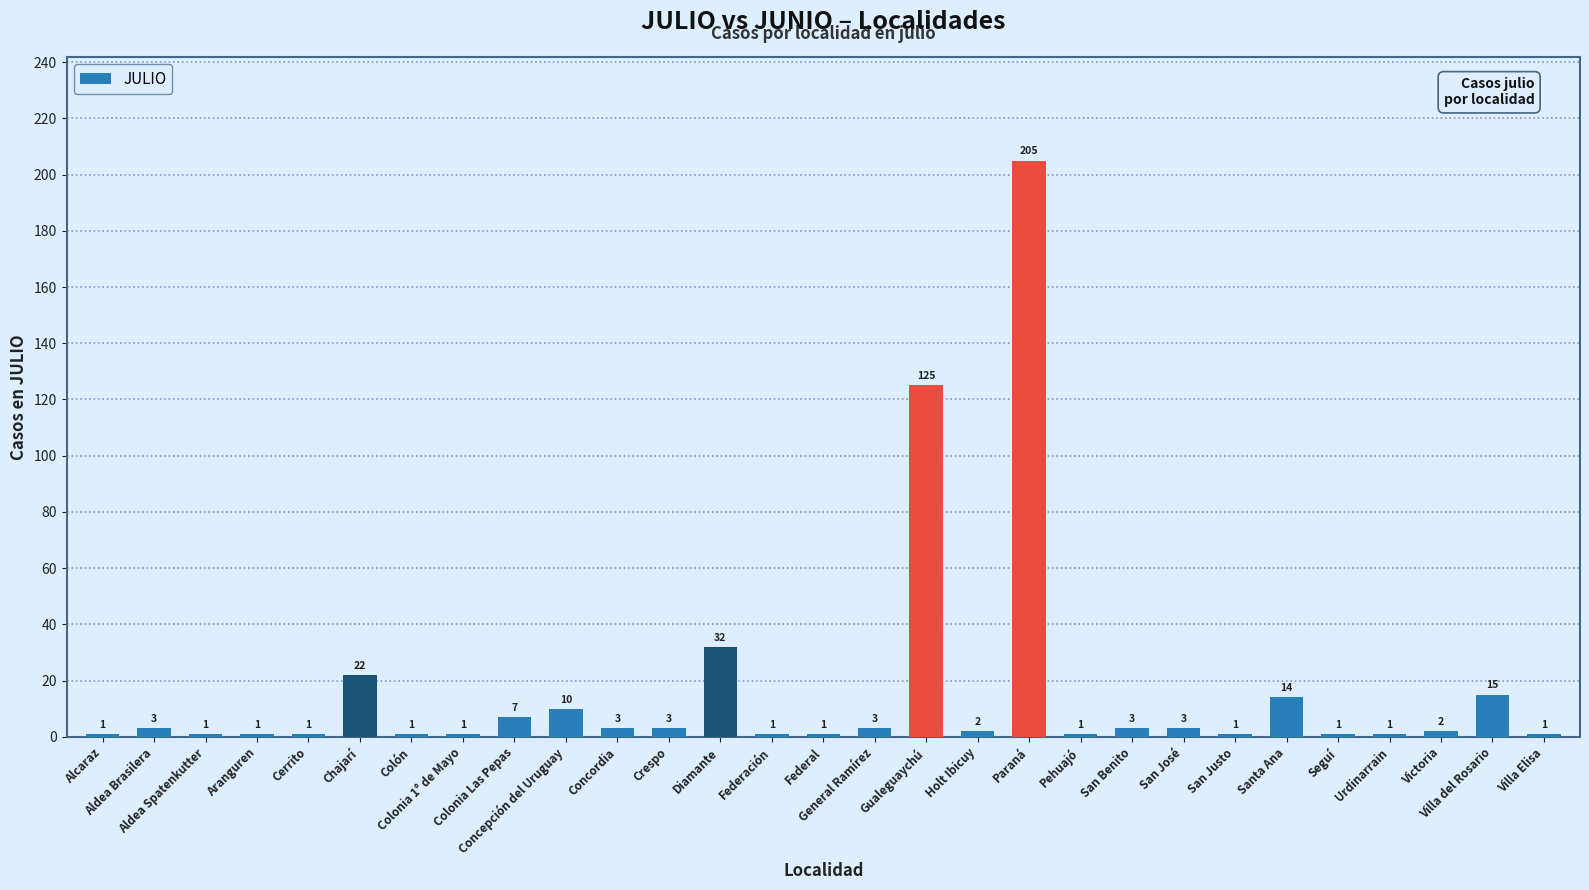

What is the sum of all values?

465